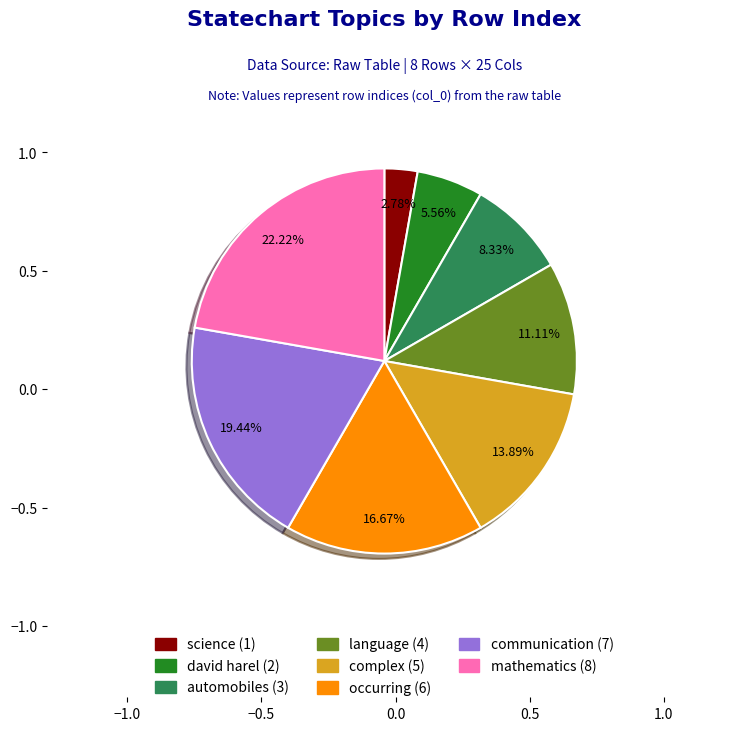

To the nearest percent, what is the difference between the occurring and automobiles slice percentages?

8%